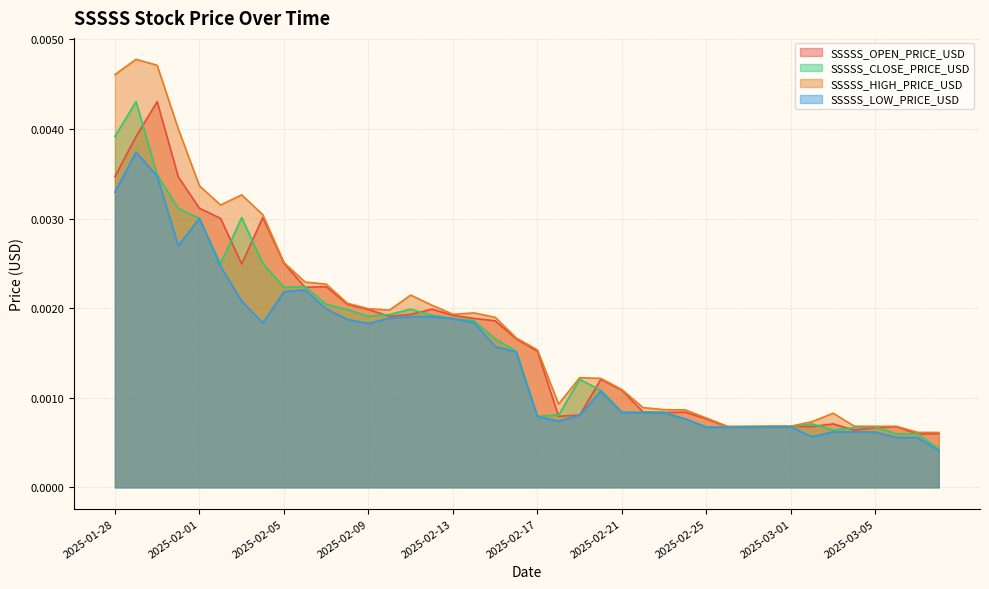

True or false: SSSSS_LOW_PRICE_USD and SSSSS_OPEN_PRICE_USD cross at least once.

False